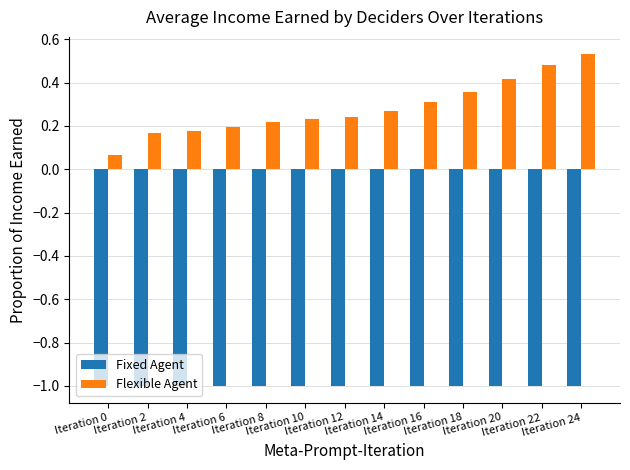

What is the difference between the highest and lowest values at Iteration 22?

1.5